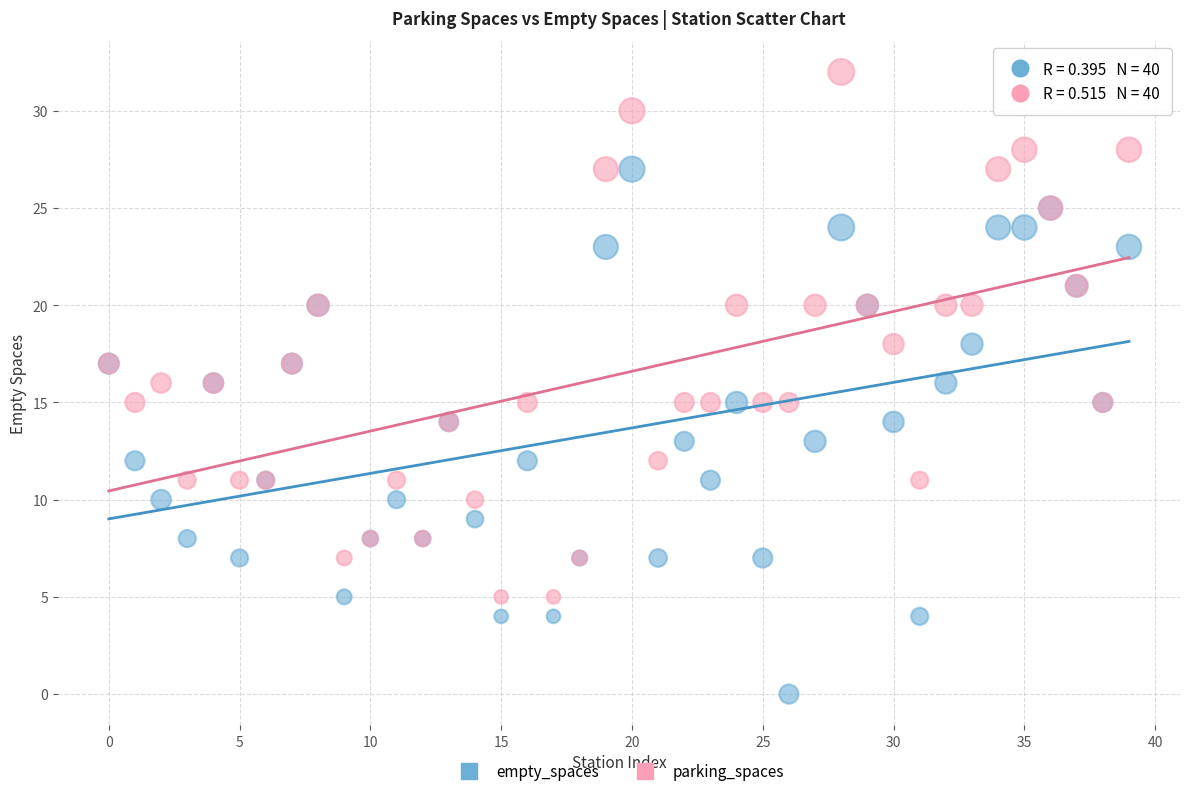

Which series contains the lowest Y value?

empty_spaces